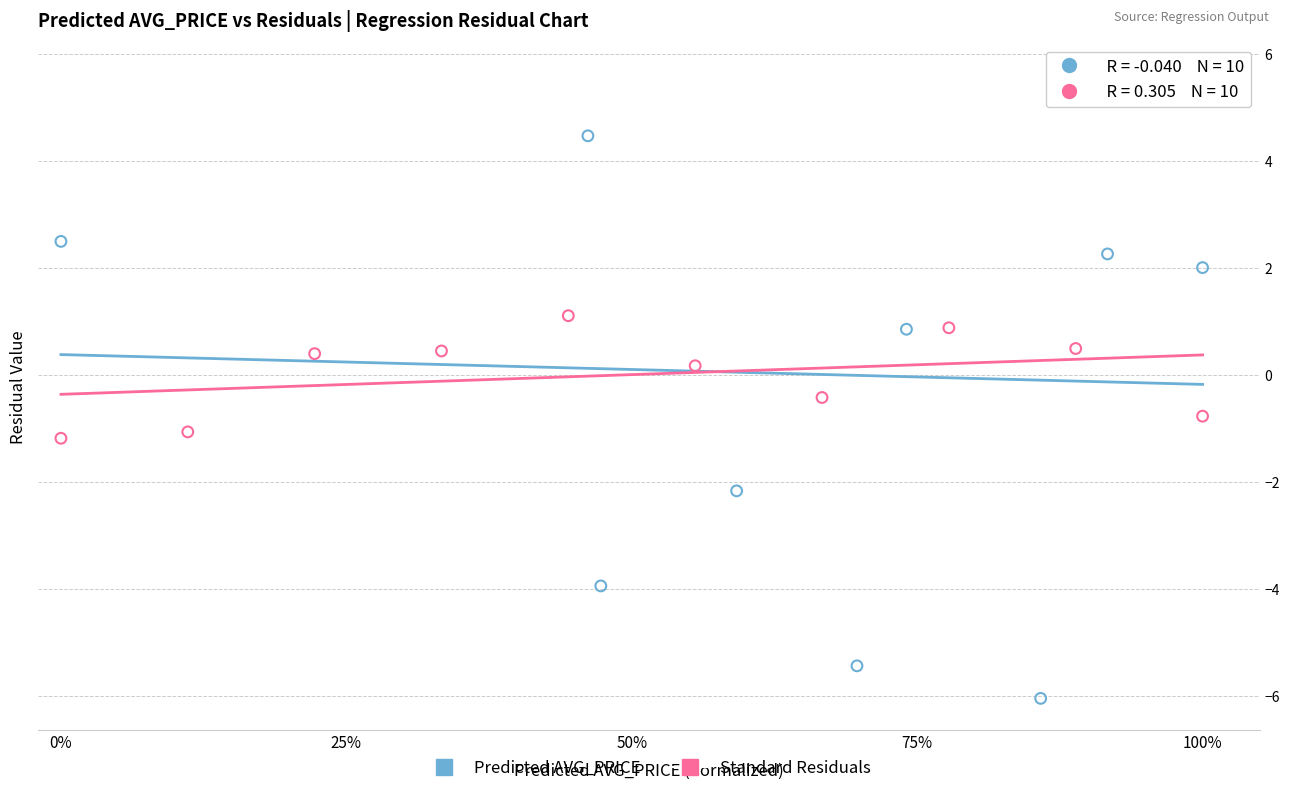

Which series reaches the minimum Y coordinate?

Predicted AVG_PRICE